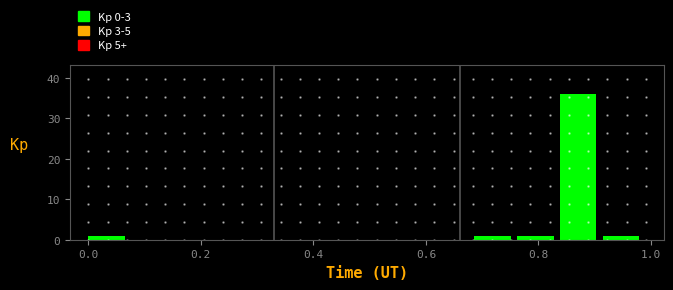

Around what value on the x-axis is the tallest bar? Give the approximate position of its centre, as read against the axis.

0.88